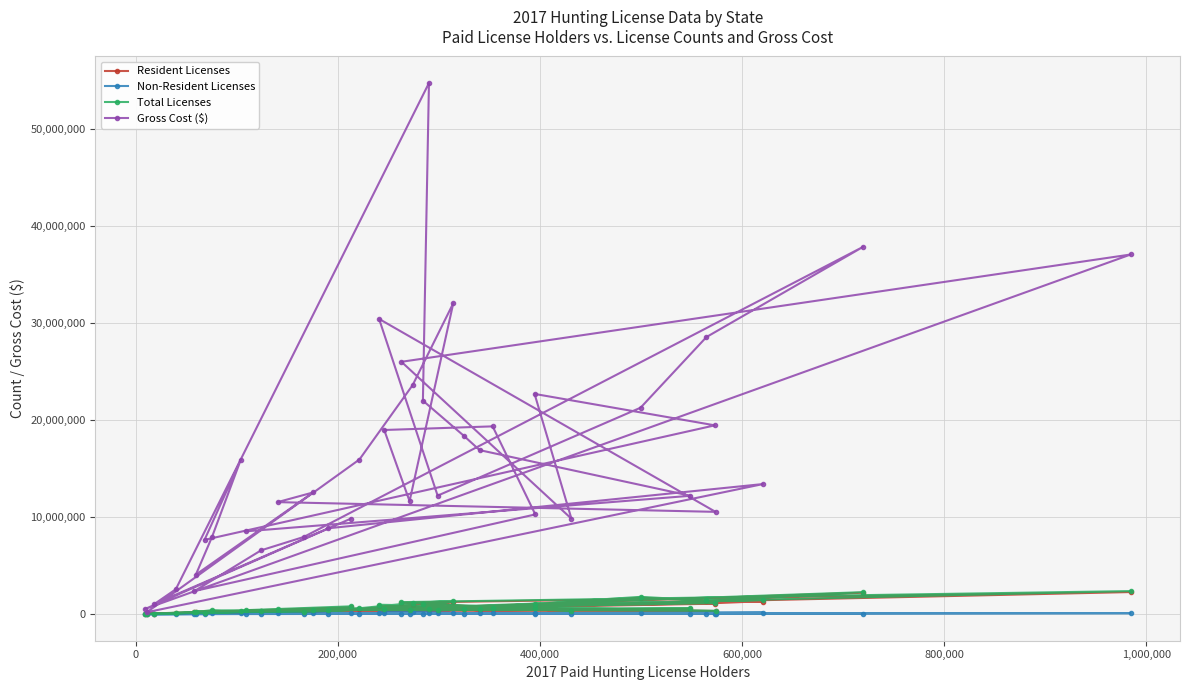

Which series has the largest total across all categories?

Gross Cost ($)